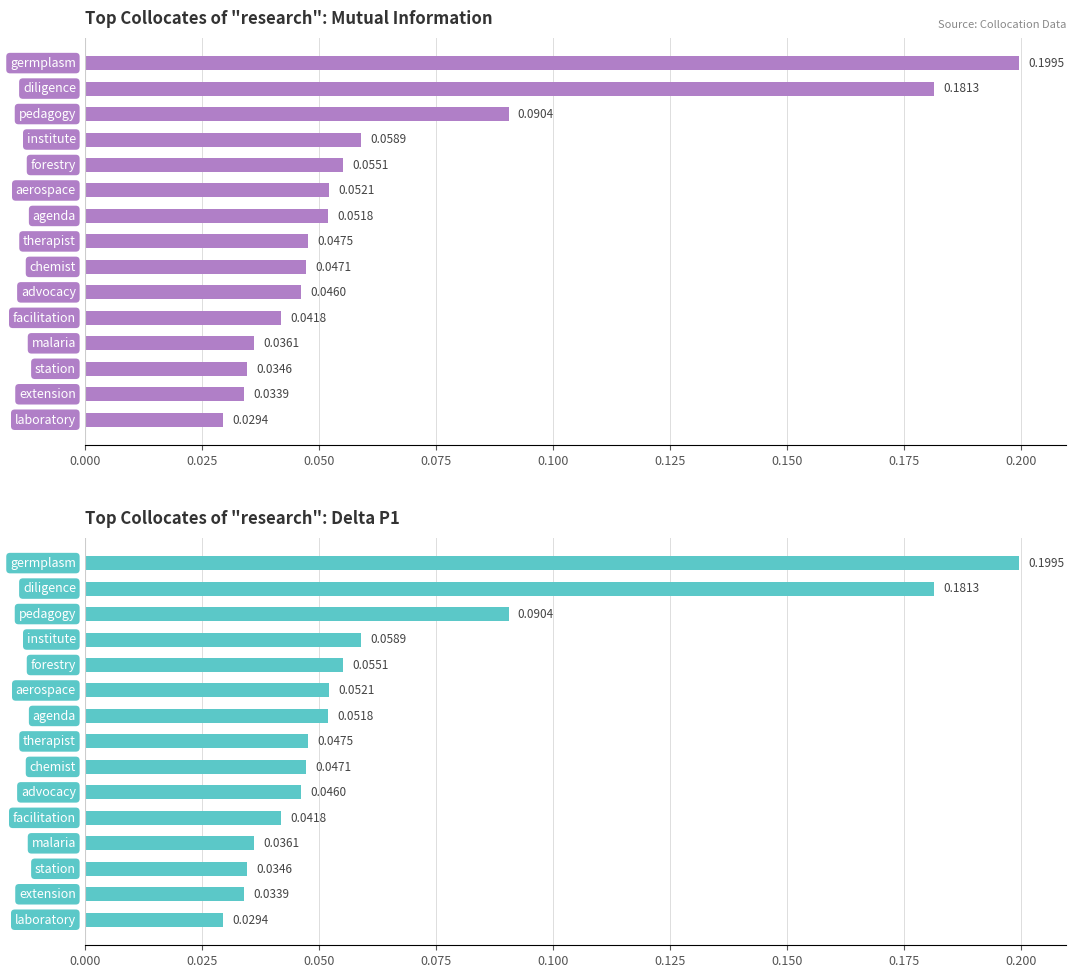

Count the number of data series in this chart.

2